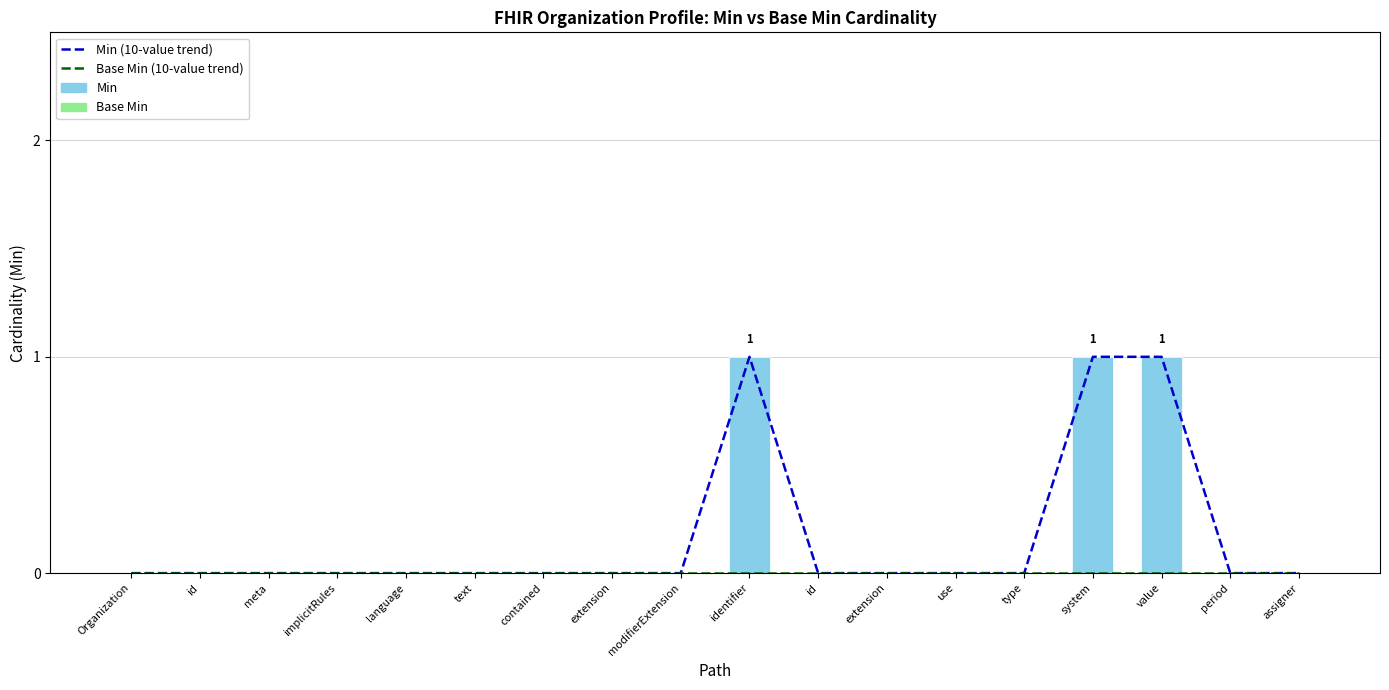

What is the label of the 15th bar from the left?

system